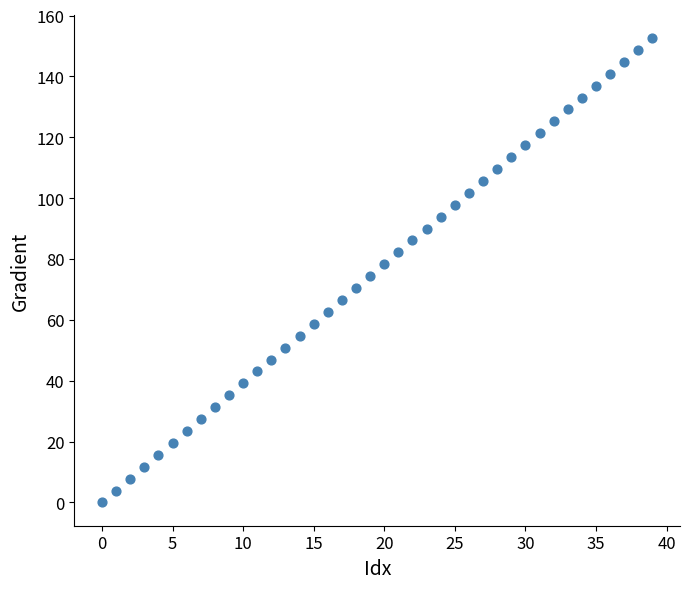

What is the range of Y values (max minus min)?

152.6